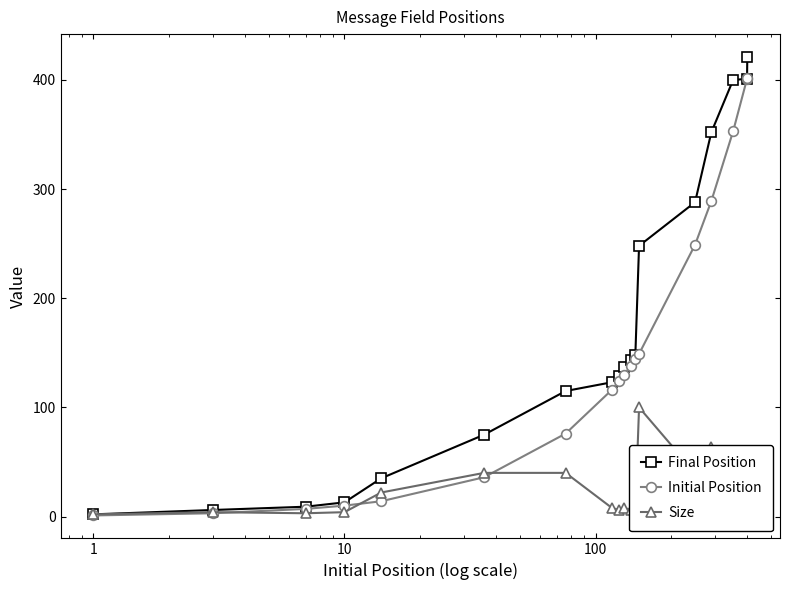

Count the number of categories in the chart.

18